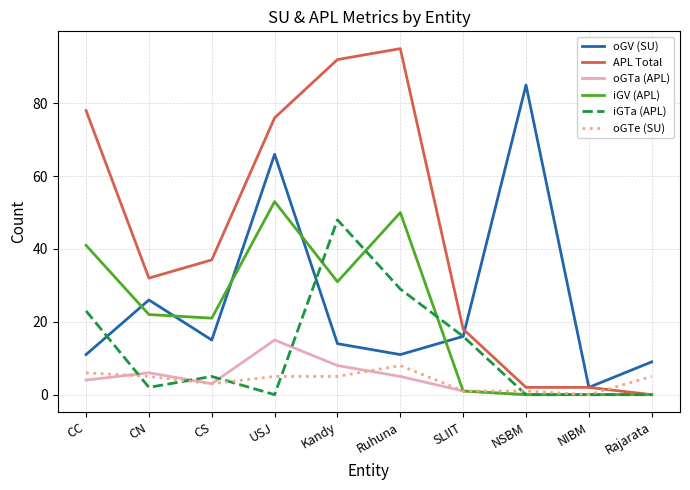

Reading left to right, list all the values displayed in this chart.

oGV (SU): 11	26	15	66	14	11	16	85	2	9
APL Total: 78	32	37	76	92	95	18	2	2	0
oGTa (APL): 4	6	3	15	8	5	1	0	0	0
iGV (APL): 41	22	21	53	31	50	1	0	0	0
iGTa (APL): 23	2	5	0	48	29	16	0	0	0
oGTe (SU): 6	5	3	5	5	8	1	1	0	5